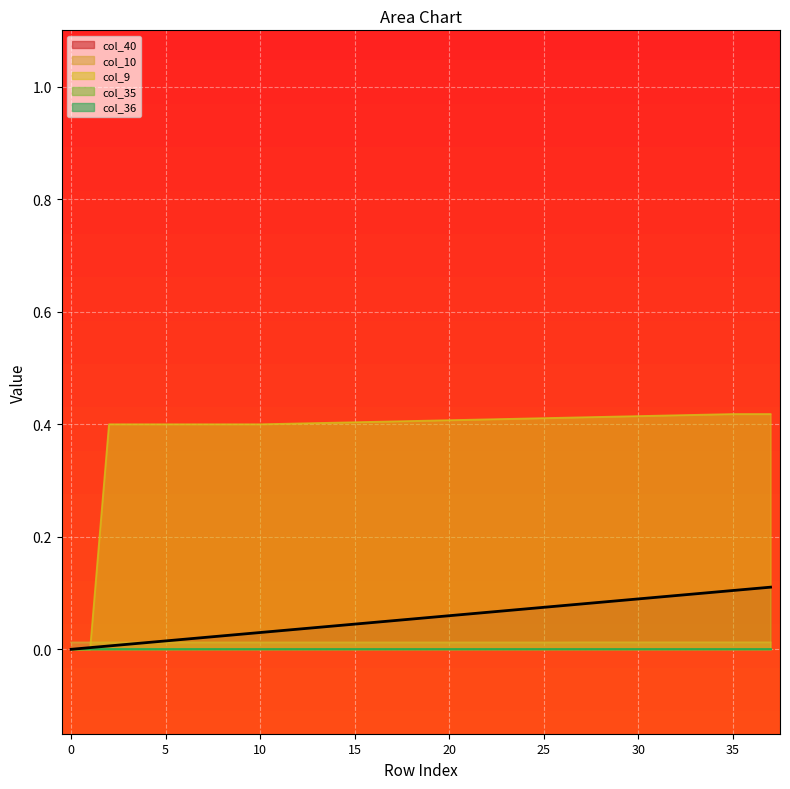

Is it true that col_10 equals 0.0 at 23?

False